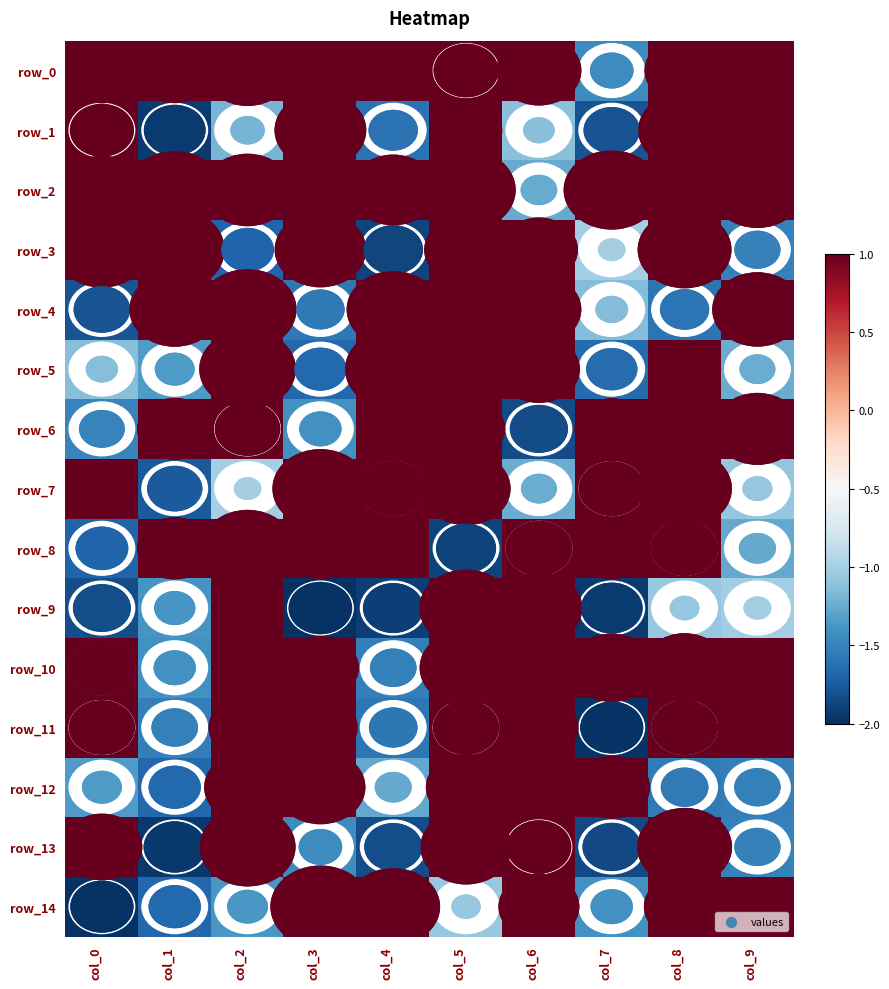

List the labels in order of row_10 value, smallest first.

col_4, col_1, col_0, col_2, col_9, col_6, col_3, col_7, col_8, col_5